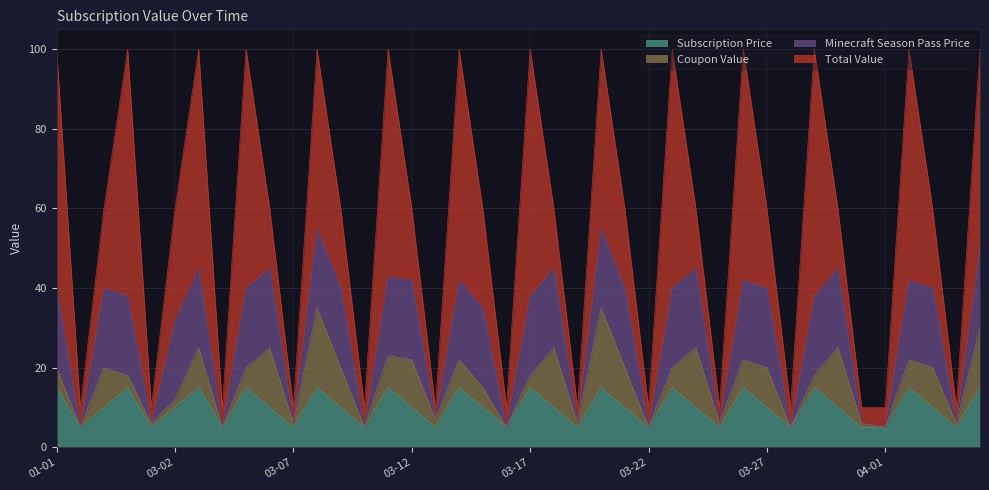

Reading right to left, transcribe all the data shown in this chart.

Subscription Price: 2024-04-05=15	2024-04-04=5	2024-04-03=10	2024-04-02=15	2024-04-01=5	2024-03-31=5	2024-03-30=10	2024-03-29=15	2024-03-28=5	2024-03-27=10	2024-03-26=15	2024-03-25=5	2024-03-24=10	2024-03-23=15	2024-03-22=5	2024-03-21=10	2024-03-20=15	2024-03-19=5	2024-03-18=10	2024-03-17=15	2024-03-16=5	2024-03-15=10	2024-03-14=15	2024-03-13=5	2024-03-12=10	2024-03-11=15	2024-03-10=5	2024-03-09=10	2024-03-08=15	2024-03-07=5	2024-03-06=10	2024-03-05=15	2024-03-04=5	2024-03-03=15	2024-03-02=10	2024-03-05=5	2024-02-20=15	2024-02-10=10	2024-01-15=5	2024-01-01=15
Coupon Value: 2024-04-05=15	2024-04-04=1	2024-04-03=10	2024-04-02=7	2024-04-01=0	2024-03-31=1	2024-03-30=15	2024-03-29=3	2024-03-28=0	2024-03-27=10	2024-03-26=7	2024-03-25=1	2024-03-24=15	2024-03-23=5	2024-03-22=0	2024-03-21=10	2024-03-20=20	2024-03-19=1	2024-03-18=15	2024-03-17=3	2024-03-16=0	2024-03-15=5	2024-03-14=7	2024-03-13=2	2024-03-12=12	2024-03-11=8	2024-03-10=0	2024-03-09=10	2024-03-08=20	2024-03-07=1	2024-03-06=15	2024-03-05=5	2024-03-04=0	2024-03-03=10	2024-03-02=2	2024-03-05=1	2024-02-20=3	2024-02-10=10	2024-01-15=0	2024-01-01=5
Minecraft Season Pass Price: 2024-04-05=20	2024-04-04=0	2024-04-03=20	2024-04-02=20	2024-04-01=0	2024-03-31=0	2024-03-30=20	2024-03-29=20	2024-03-28=0	2024-03-27=20	2024-03-26=20	2024-03-25=0	2024-03-24=20	2024-03-23=20	2024-03-22=0	2024-03-21=20	2024-03-20=20	2024-03-19=0	2024-03-18=20	2024-03-17=20	2024-03-16=0	2024-03-15=20	2024-03-14=20	2024-03-13=0	2024-03-12=20	2024-03-11=20	2024-03-10=0	2024-03-09=20	2024-03-08=20	2024-03-07=0	2024-03-06=20	2024-03-05=20	2024-03-04=0	2024-03-03=20	2024-03-02=20	2024-03-05=0	2024-02-20=20	2024-02-10=20	2024-01-15=0	2024-01-01=20
Total Value: 2024-04-05=50	2024-04-04=4	2024-04-03=20	2024-04-02=58	2024-04-01=5	2024-03-31=4	2024-03-30=15	2024-03-29=62	2024-03-28=5	2024-03-27=20	2024-03-26=58	2024-03-25=4	2024-03-24=15	2024-03-23=60	2024-03-22=5	2024-03-21=20	2024-03-20=45	2024-03-19=4	2024-03-18=15	2024-03-17=62	2024-03-16=5	2024-03-15=25	2024-03-14=58	2024-03-13=3	2024-03-12=18	2024-03-11=57	2024-03-10=5	2024-03-09=20	2024-03-08=45	2024-03-07=4	2024-03-06=15	2024-03-05=60	2024-03-04=5	2024-03-03=55	2024-03-02=28	2024-03-05=4	2024-02-20=62	2024-02-10=20	2024-01-15=5	2024-01-01=60